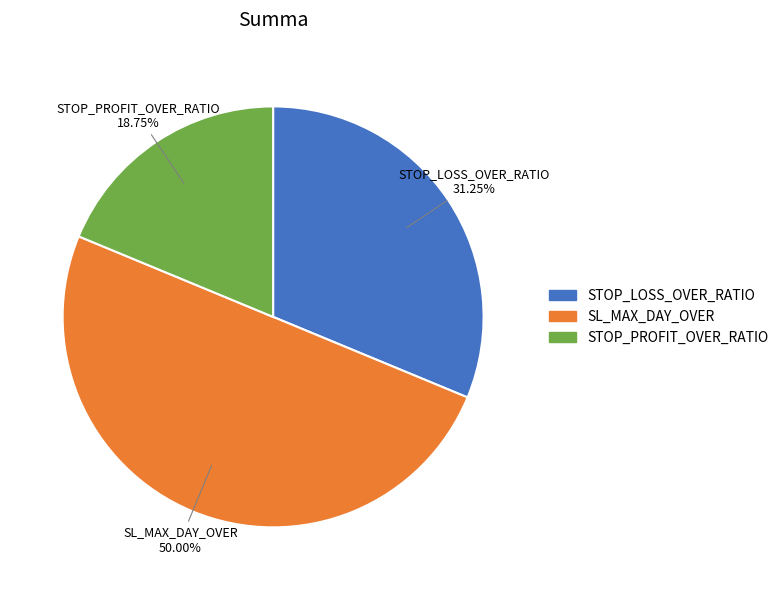

What is the total percentage of STOP_LOSS_OVER_RATIO and STOP_PROFIT_OVER_RATIO?

50.0%